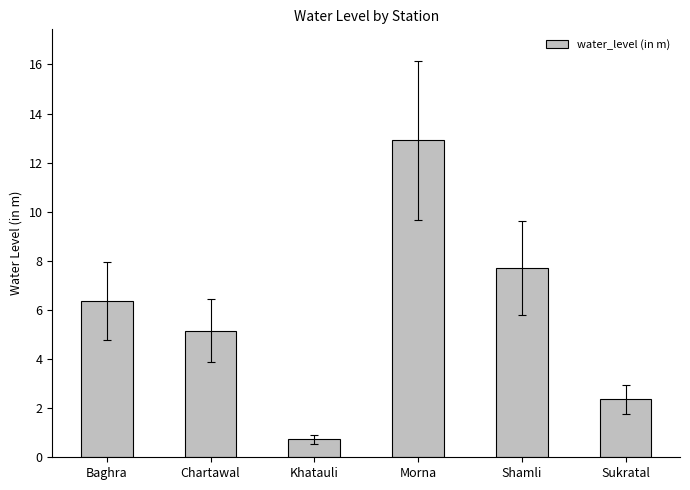

What is the sum of all values?

35.2